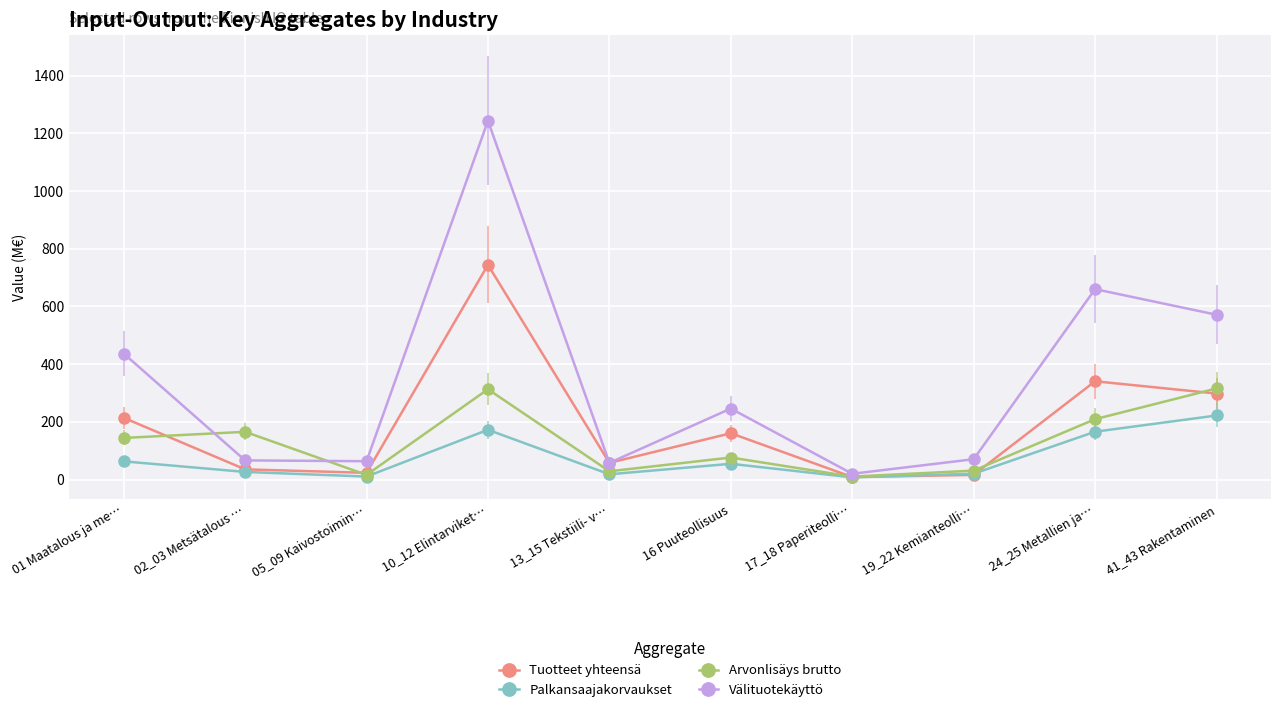

What is the maximum value for Tuotteet yhteensä?

744.0